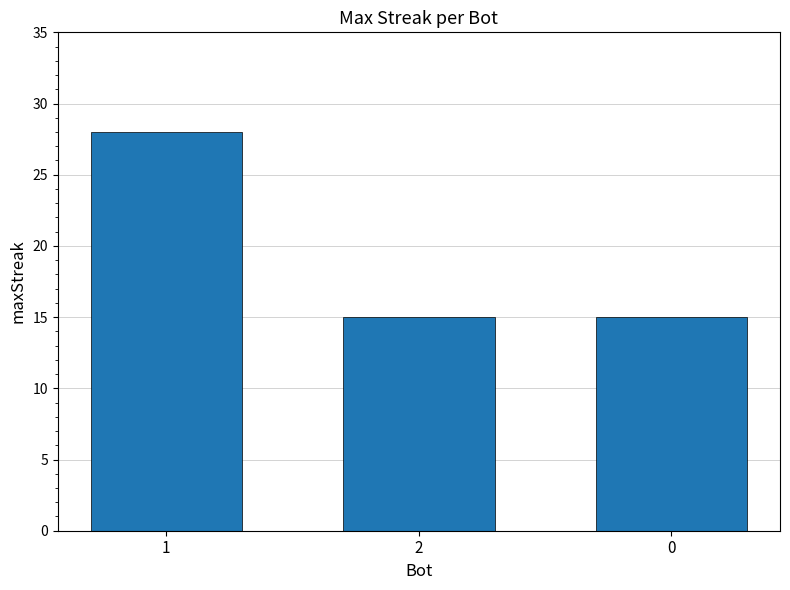

What is the average value?

19